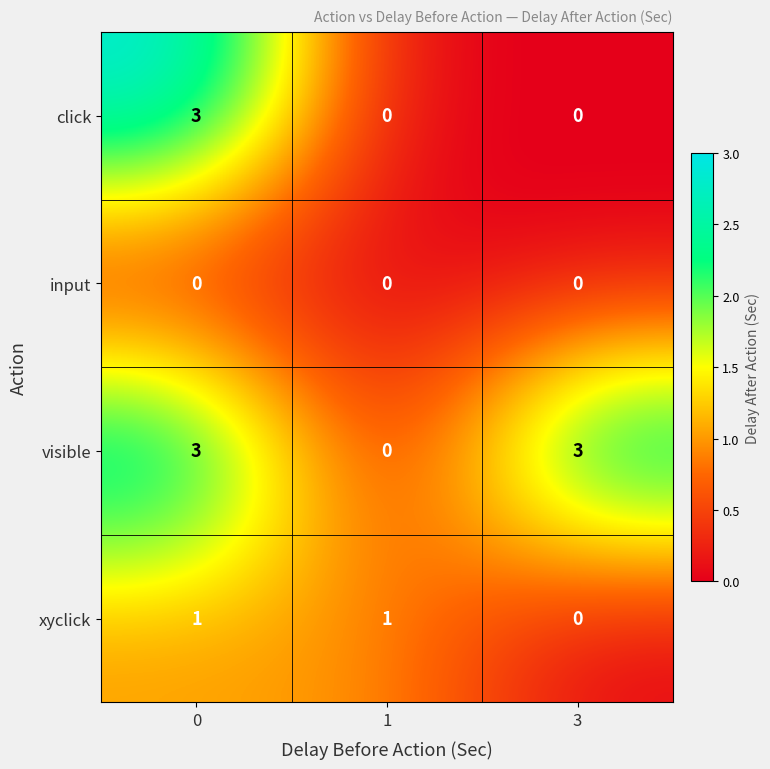

What is the maximum value shown in the chart?

3